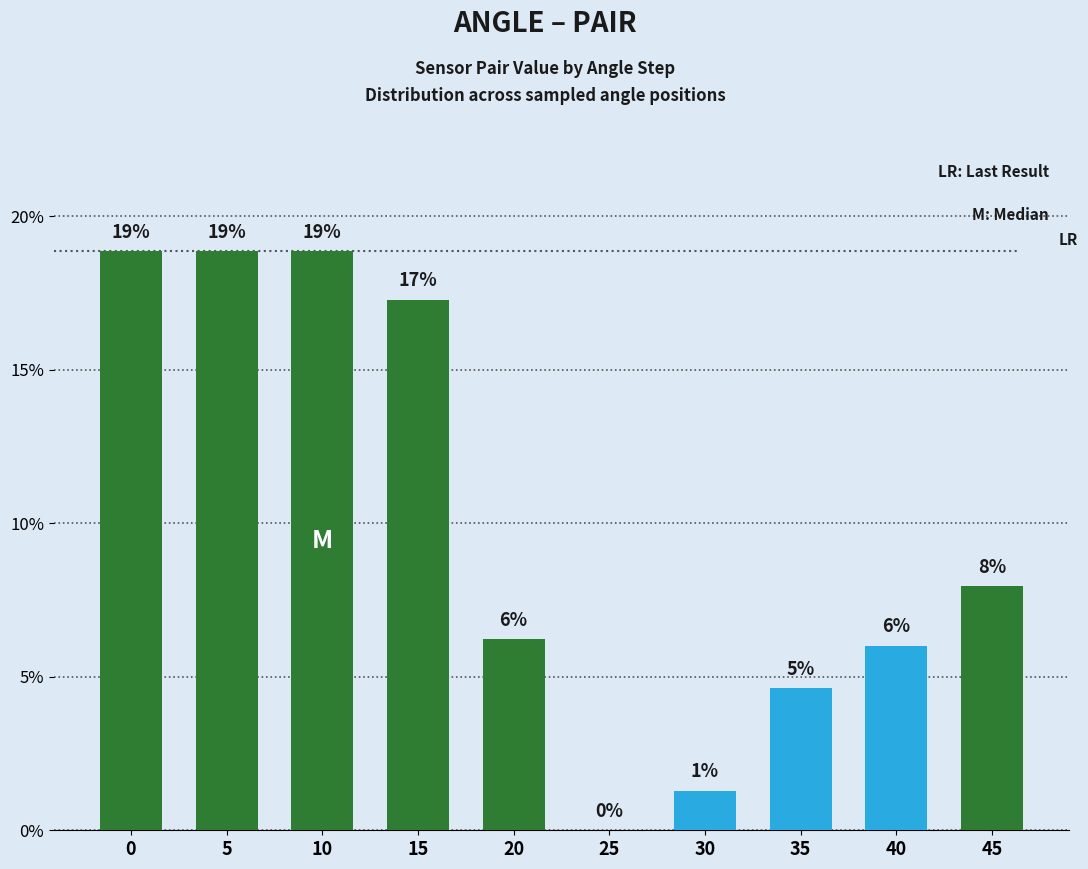

Reading left to right, extract all data points from this chart.

0=18.9	5=18.9	10=18.9	15=17.3	20=6.2	25=0.0	30=1.3	35=4.6	40=6.0	45=8.0